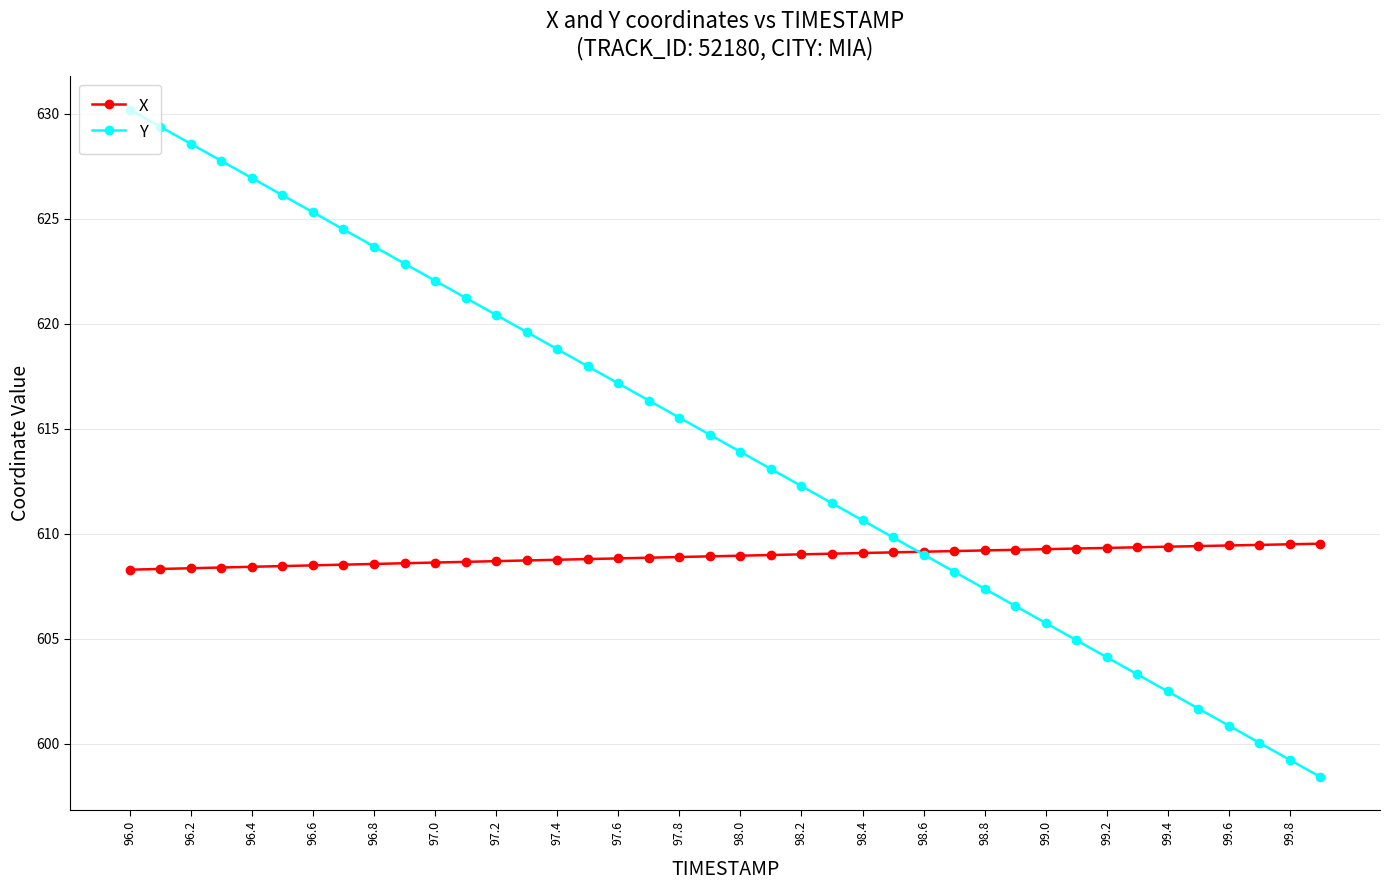

What are all the series names shown in the legend?

X, Y